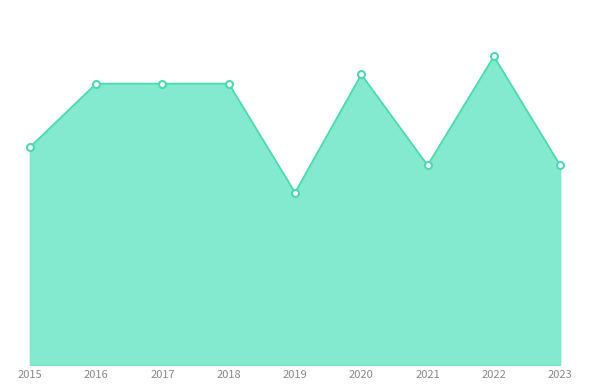

What is the sum of the values at 2020 and 2019?

51